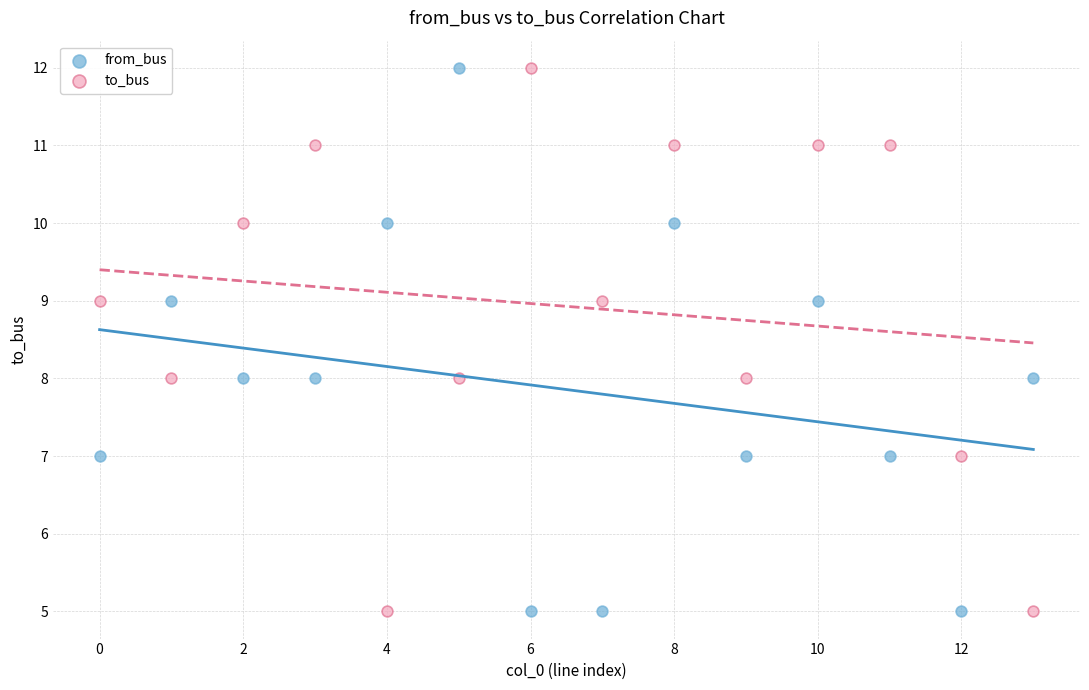

Across all data points, what is the range of Y values (max minus min)?

7